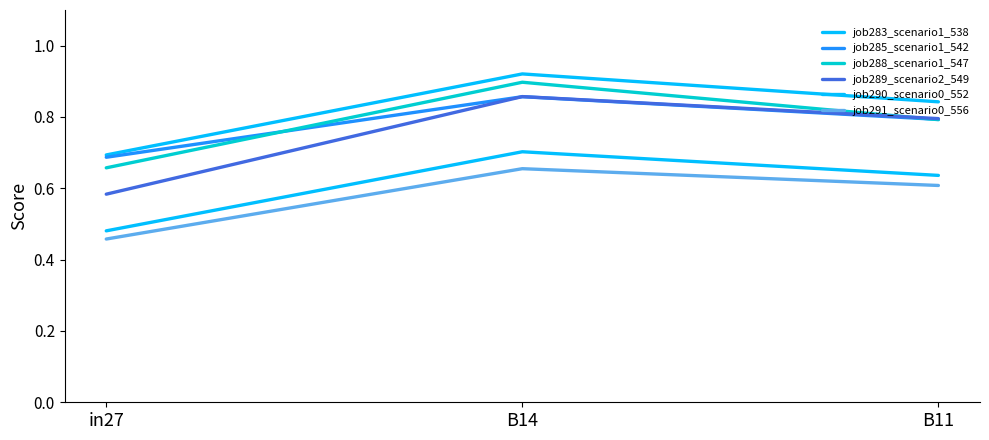

What value does the job283_scenario1_538 series have at in27?

0.7